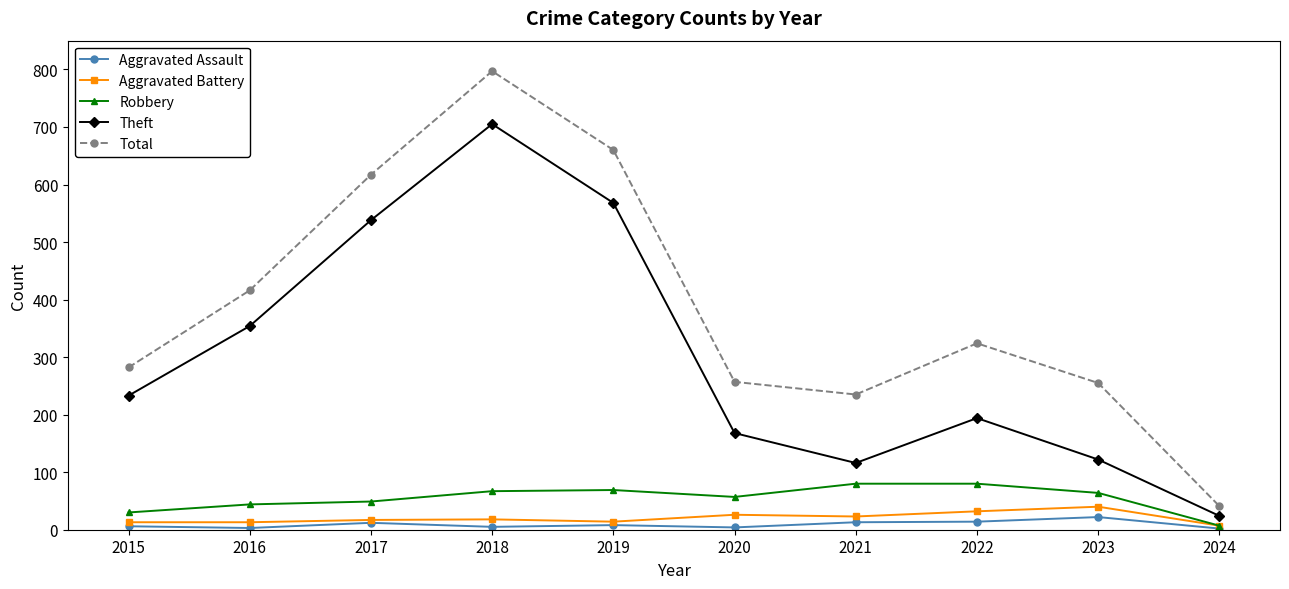

Rank the series at 2020 from highest to lowest value.

Total, Theft, Robbery, Aggravated Battery, Aggravated Assault